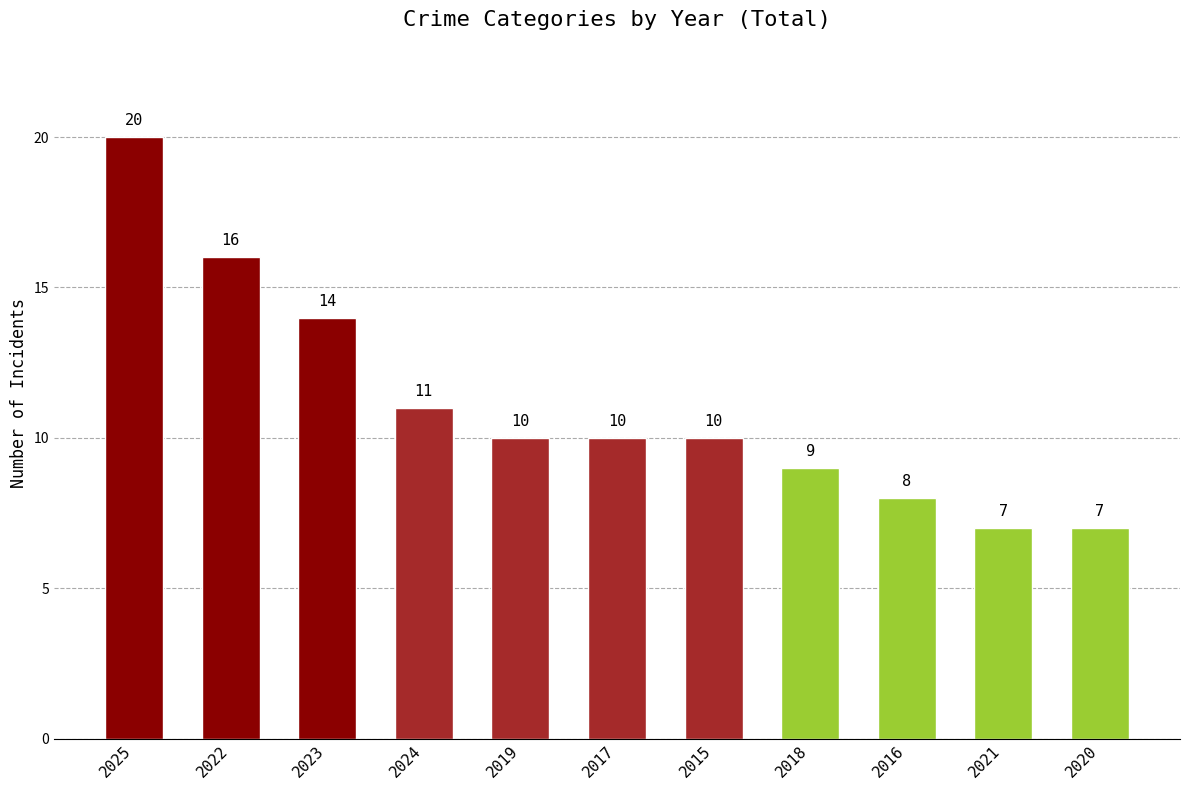

How many data points are less than 10?

4